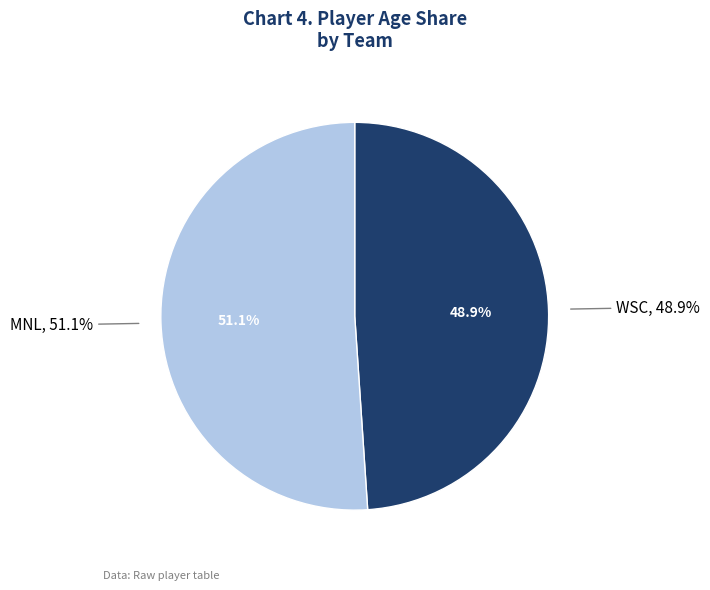

Is there a majority slice in this chart?

Yes